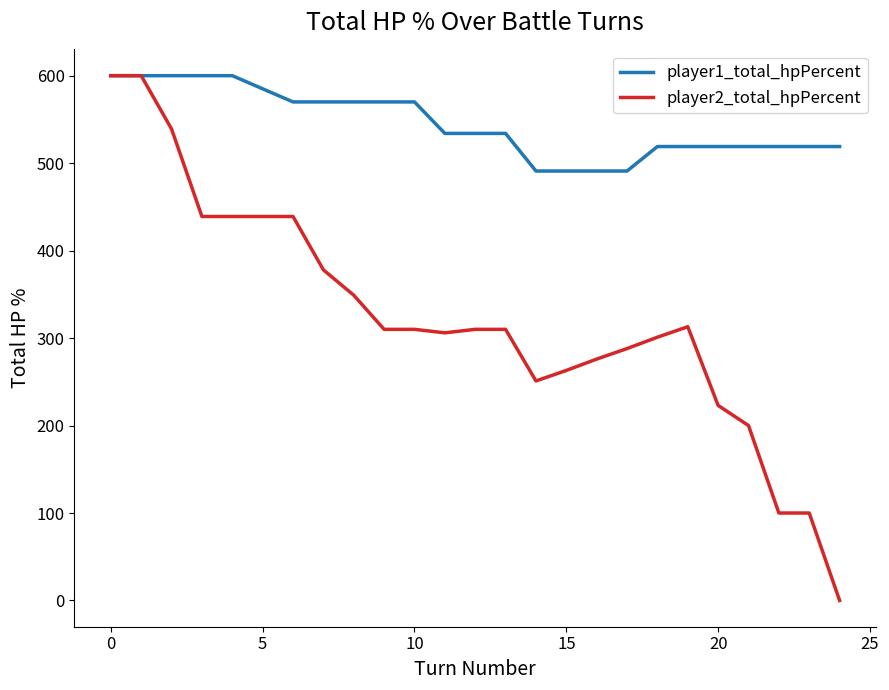

Rank the series by their average value, from highest to lowest.

player1_total_hpPercent, player2_total_hpPercent